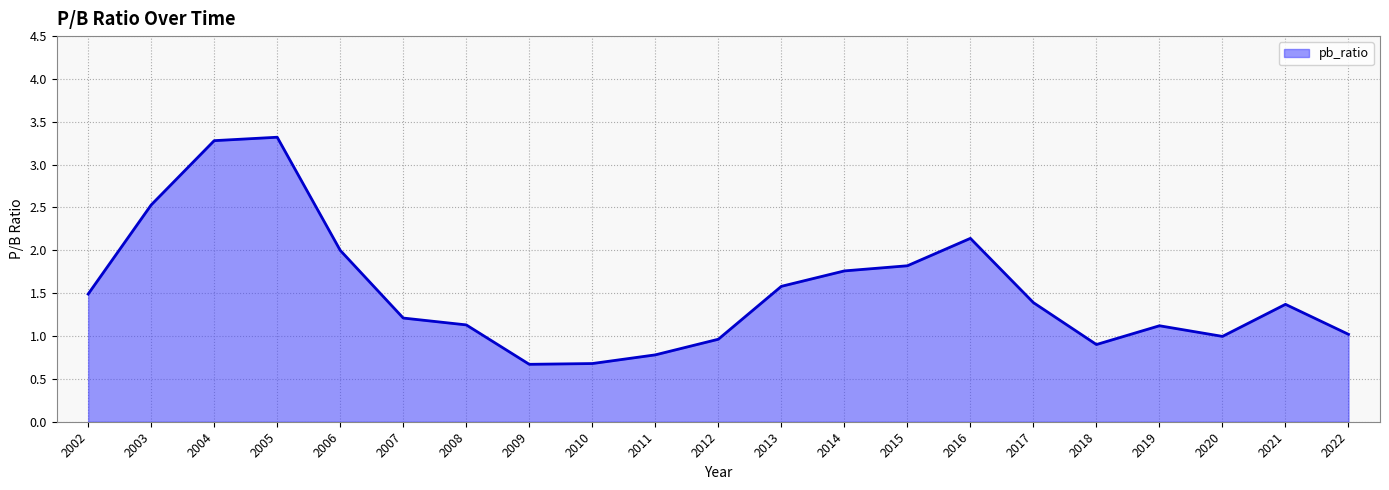

What is the difference between the values at 2004 and 2006?

1.3